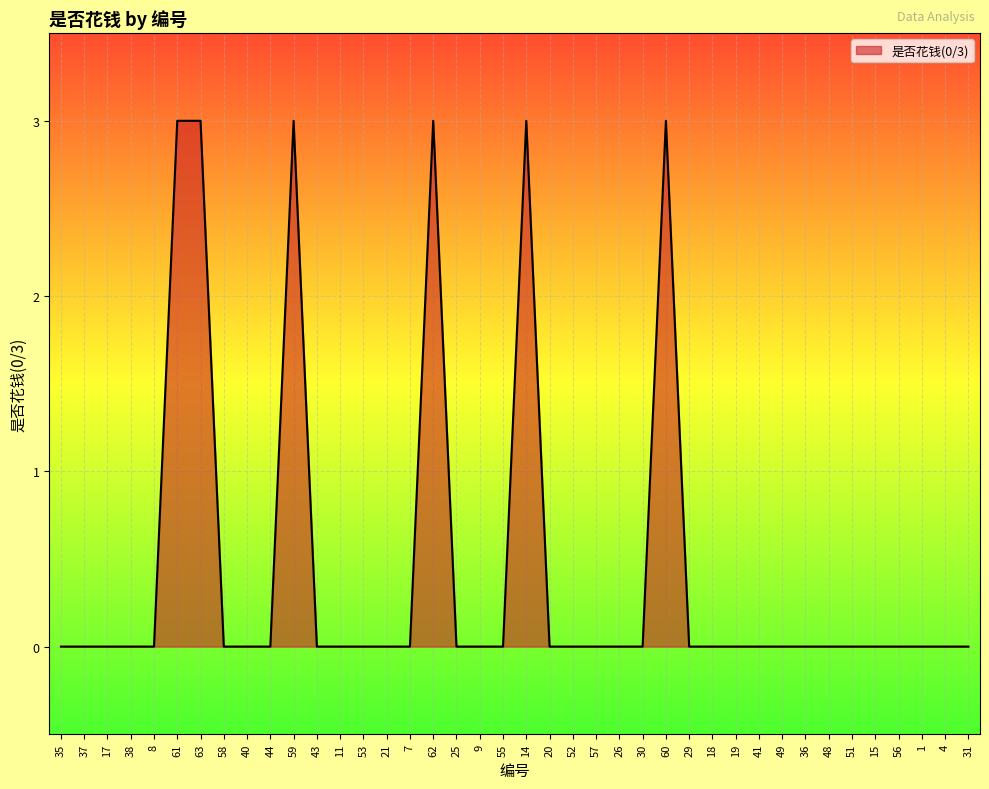

Reading left to right, transcribe all the data shown in this chart.

35=0	37=0	17=0	38=0	8=0	61=3	63=3	58=0	40=0	44=0	59=3	43=0	11=0	53=0	21=0	7=0	62=3	25=0	9=0	55=0	14=3	20=0	52=0	57=0	26=0	30=0	60=3	29=0	18=0	19=0	41=0	49=0	36=0	48=0	51=0	15=0	56=0	1=0	4=0	31=0